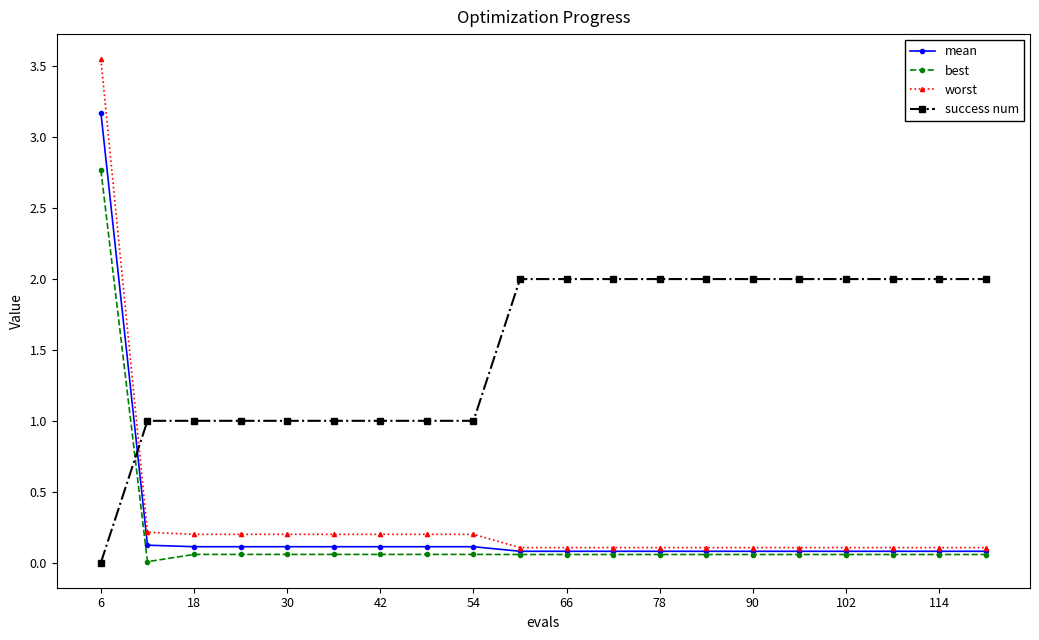

What is the maximum value for success num?

2.0